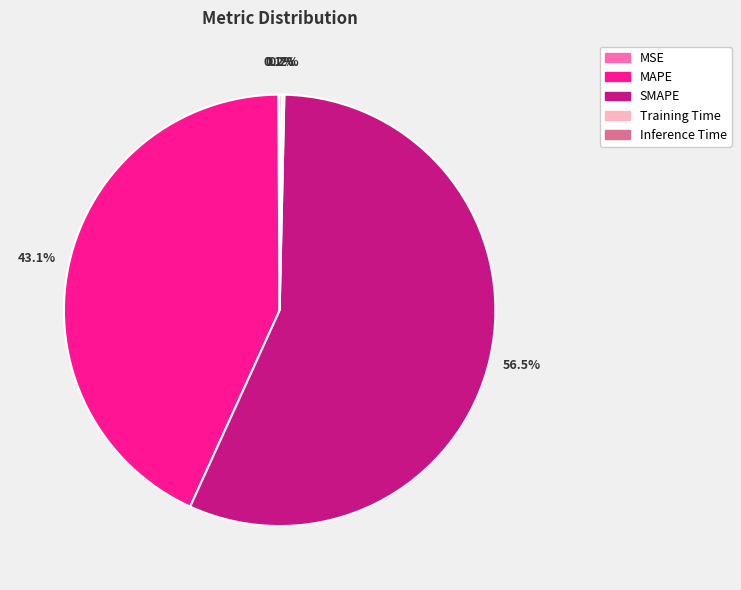

To the nearest percent, what is the average slice percentage?

20%